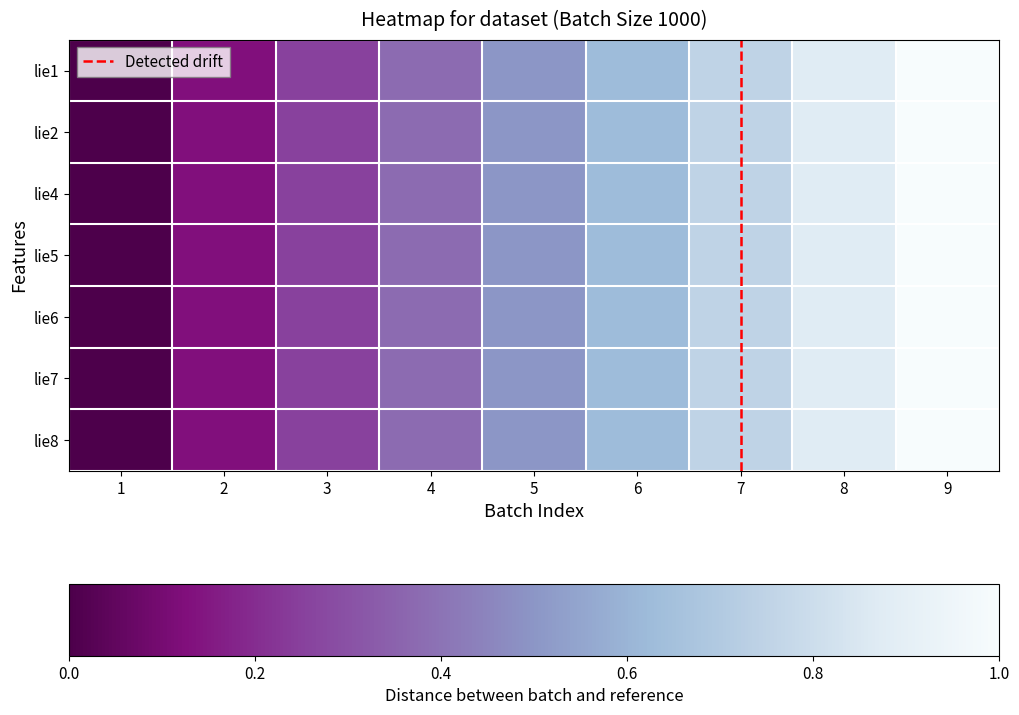

What is the highest value of the lie4 series?

1.0